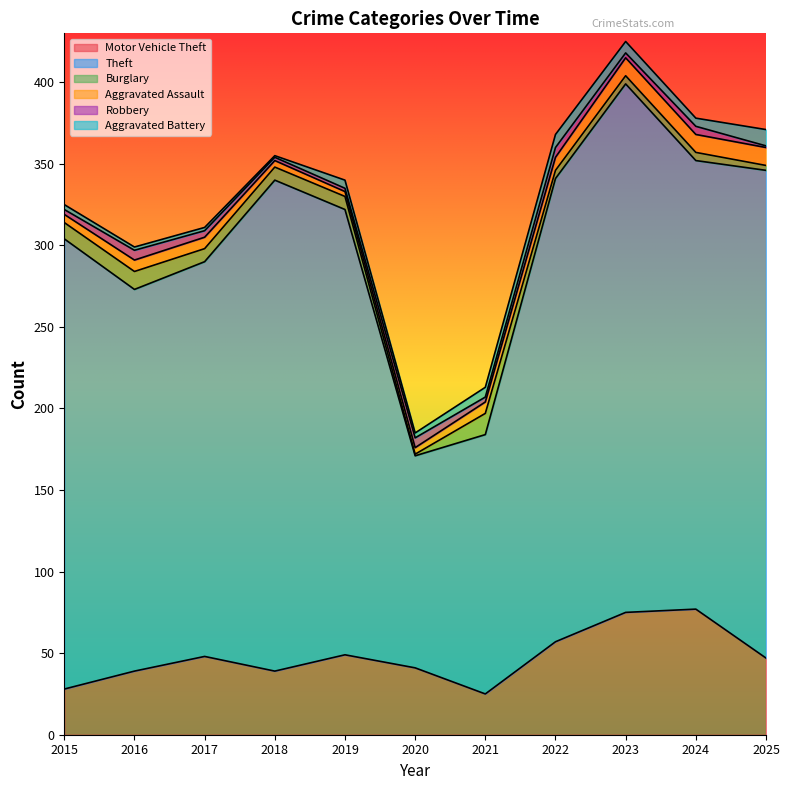

What is the maximum value for Robbery?

6